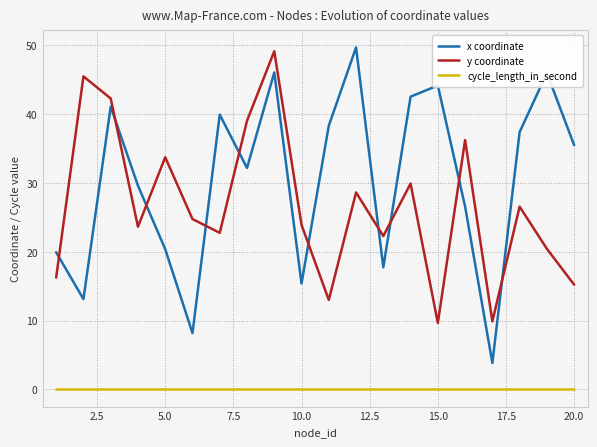

What is the difference between the maximum and minimum values in the x coordinate series?

45.9